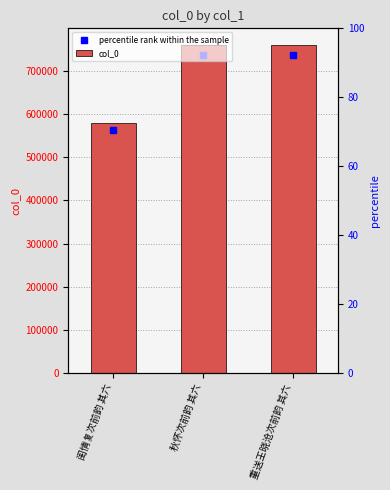

List the labels in order of value, largest first.

秋怀次前韵 其六, 重送王晓沧次前韵 其六, 闺情复次前韵 其六